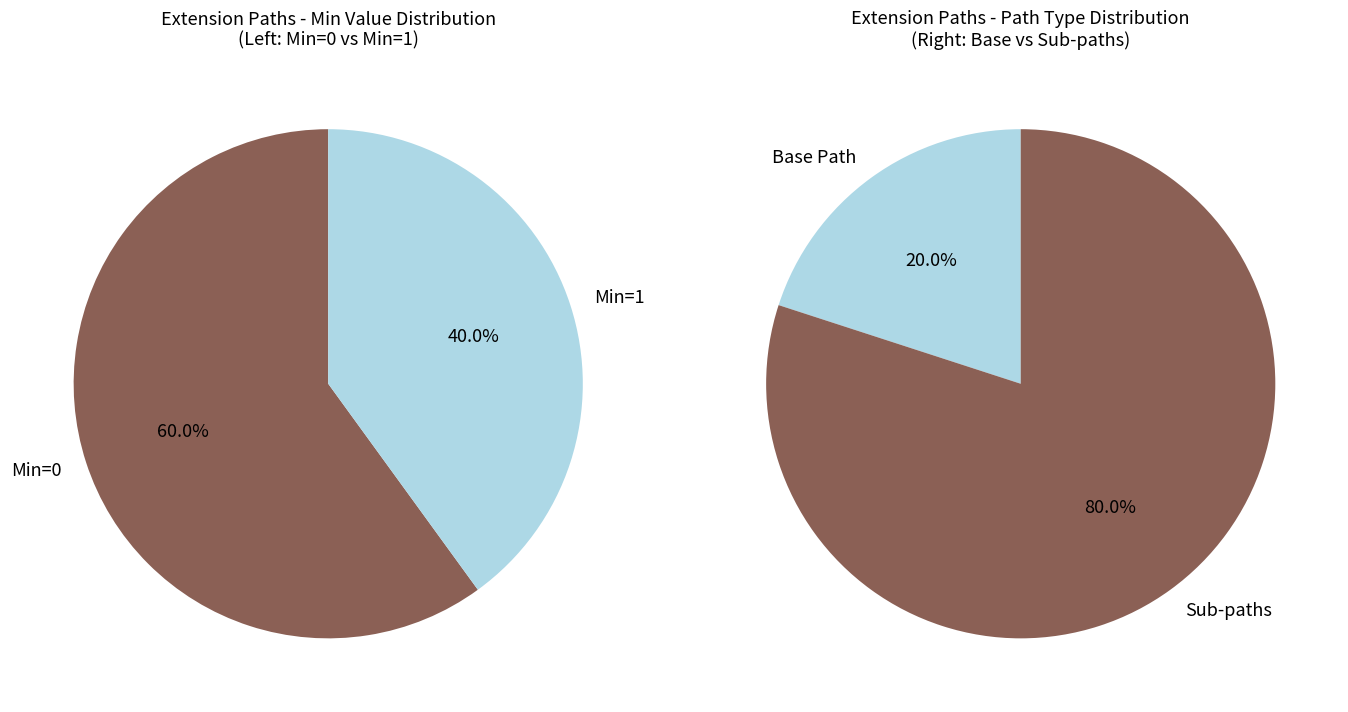

True or false: Extension.id accounts for 11% of the total.

False